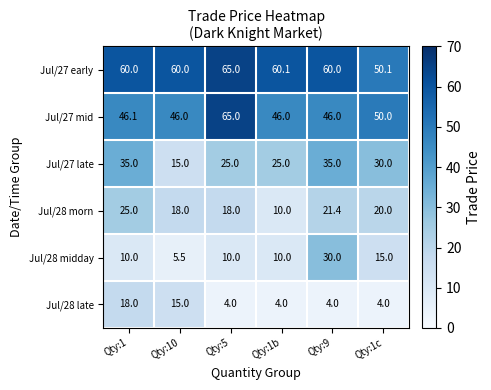

What is the total value across all series at Qty:5?

187.0